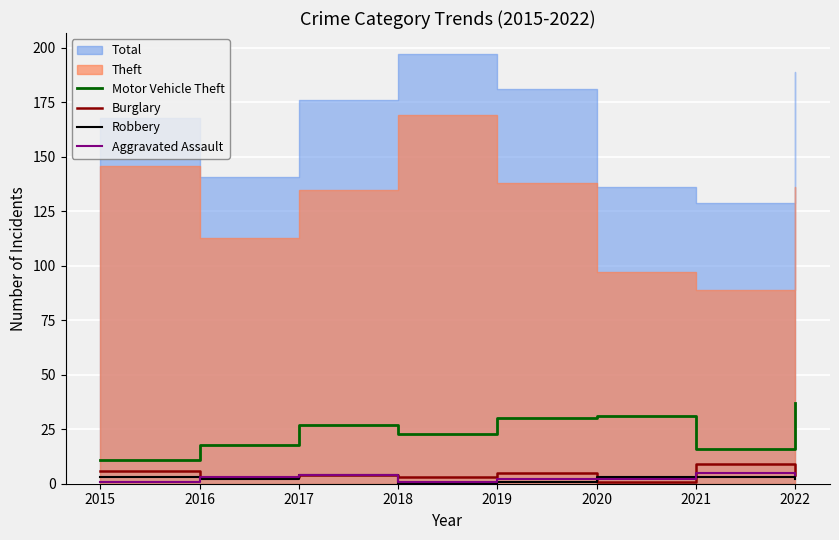

Does the chart display data point markers on the line(s)?

No